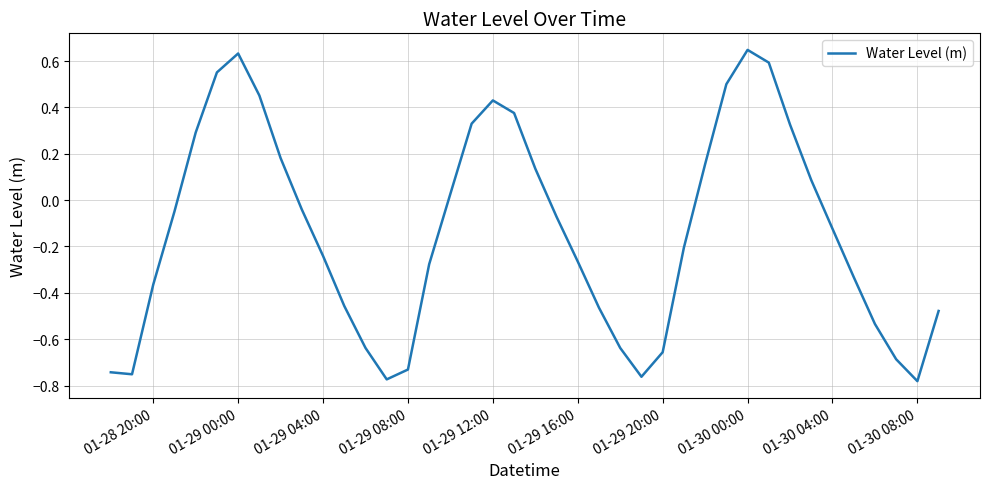

What is the difference between the maximum and minimum values?

1.4